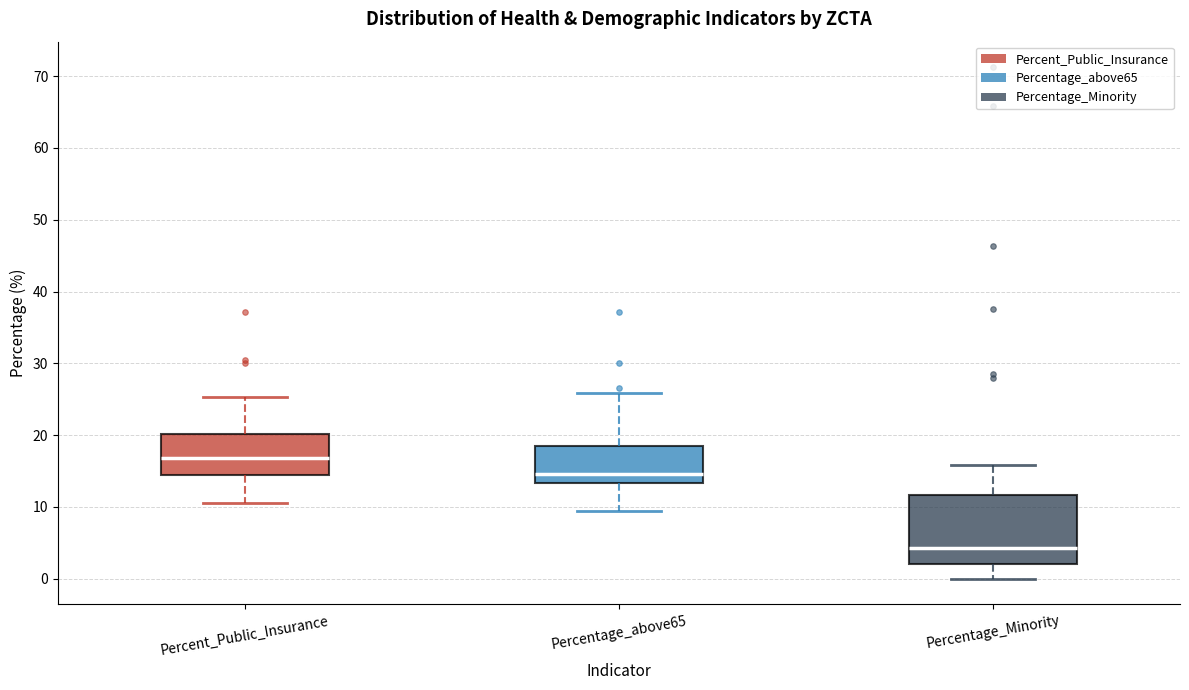

Where does the lower whisker of the box for Percent_Public_Insurance end on the y-axis? The values are not printed on the chart, so give them approximately, as read against the axis.

11